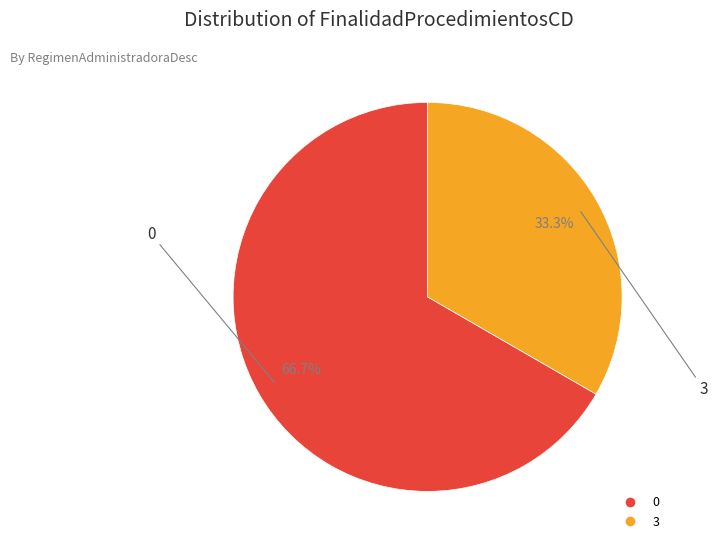

Rank the categories by value from highest to lowest.

0, 3